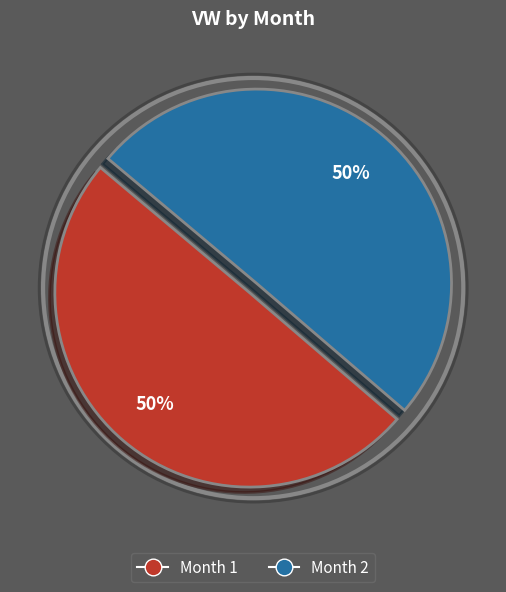

To the nearest percent, what is the average slice percentage?

50%